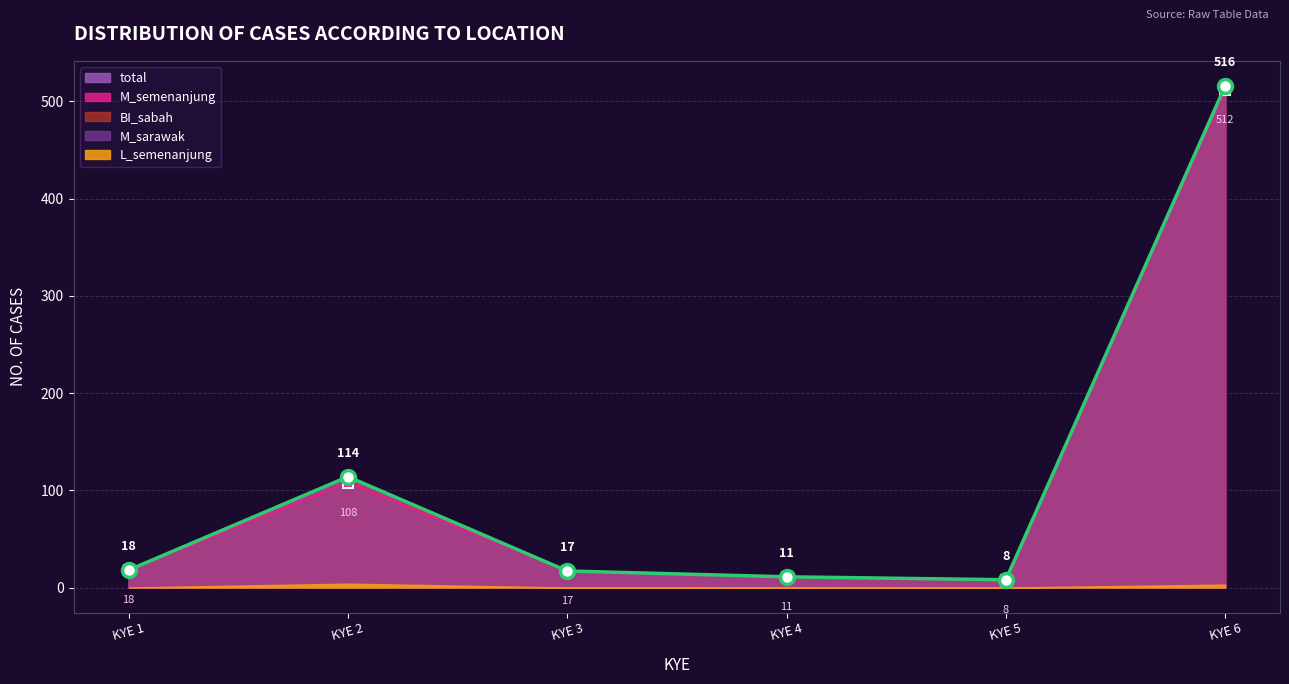

How many values in the total series exceed 18?

2